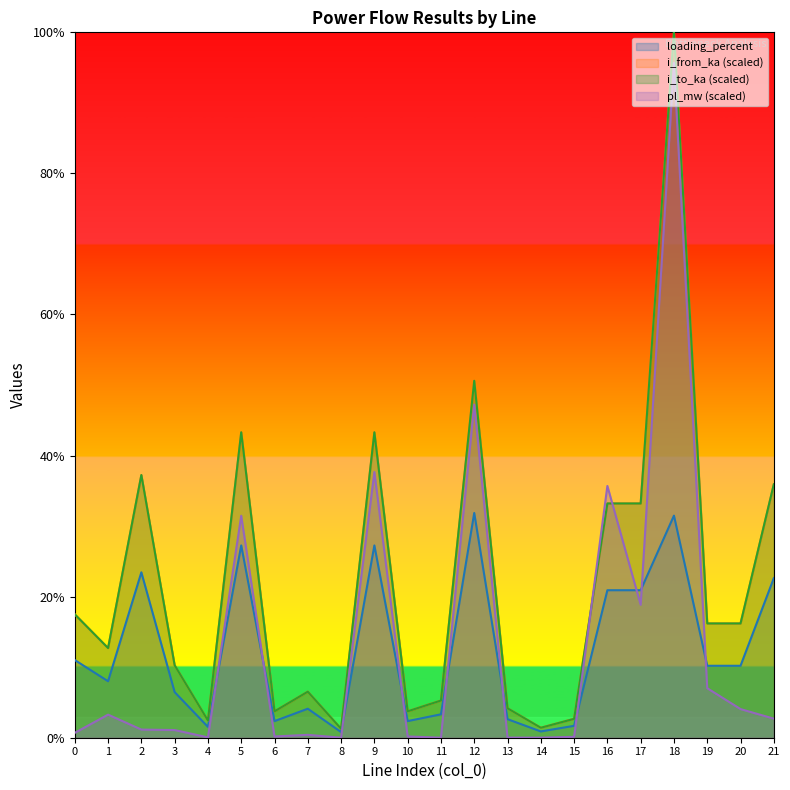

Which series has the widest spread of values?

i_from_ka (scaled)